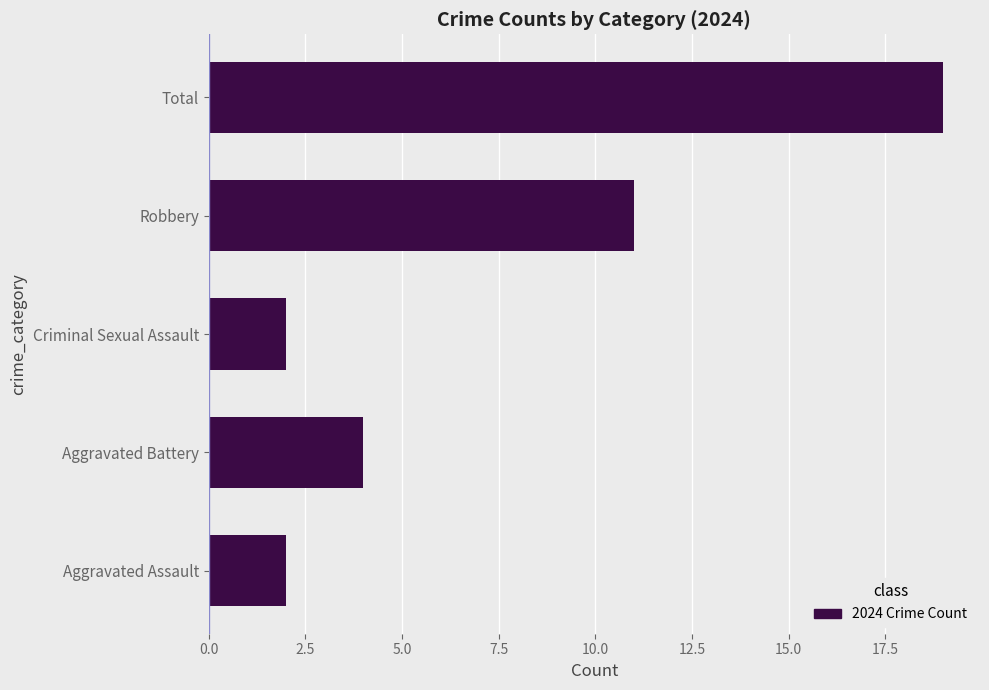

Which label corresponds to the largest value in the chart?

Total